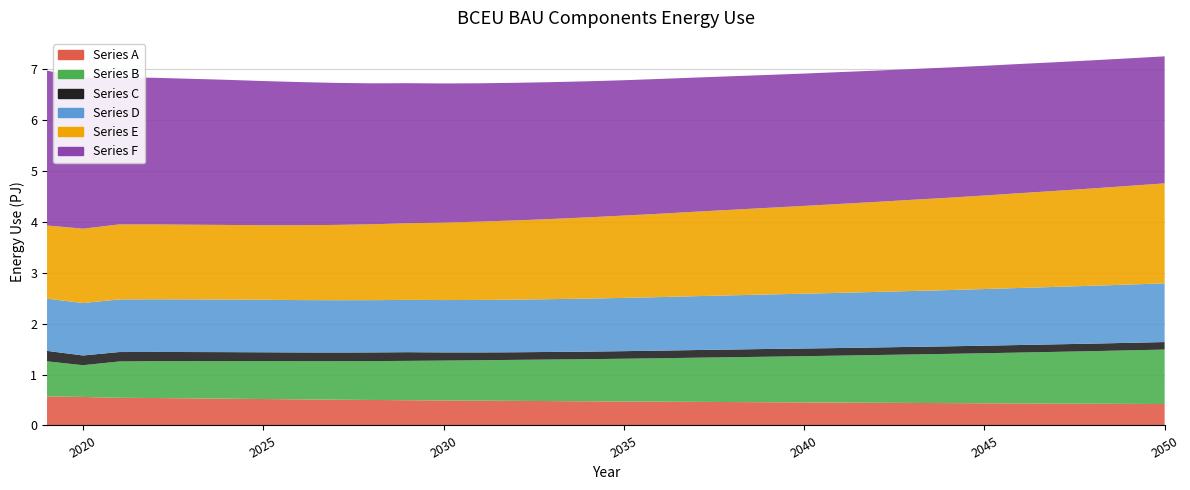

Reading right to left, transcribe all the data shown in this chart.

Series A: 2050=421200000000000	2049=423900000000000	2048=426500000000000	2047=429600000000000	2046=432500000000000	2045=435700000000000	2044=439000000000000	2043=442500000000000	2042=445700000000000	2041=449100000000000	2040=452600000000000	2039=456100000000000	2038=459900000000000	2037=463600000000000	2036=467100000000000	2035=470700000000000	2034=474400000000000	2033=478800000000000	2032=483000000000000	2031=487100000000000	2030=491300000000000	2029=495900000000000	2028=500800000000000	2027=506300000000000	2026=512600000000000	2025=519600000000000	2024=526400000000000	2023=532700000000000	2022=538600000000000	2021=543400000000000	2020=560300000000000	2019=570800000000000
Series B: 2050=1069000000000000	2049=1051000000000000	2048=1033000000000000	2047=1016000000000000	2046=999400000000000	2045=982600000000000	2044=966900000000000	2043=952000000000000	2042=937200000000000	2041=922300000000000	2040=907800000000000	2039=893800000000000	2038=880300000000000	2037=866800000000000	2036=853000000000000	2035=839800000000000	2034=827400000000000	2033=816200000000000	2032=805100000000000	2031=793600000000000	2030=782700000000000	2029=772500000000000	2028=763100000000000	2027=755400000000000	2026=749000000000000	2025=743700000000000	2024=738200000000000	2023=731600000000000	2022=724400000000000	2021=713400000000000	2020=622800000000000	2019=688800000000000
Series C: 2050=147800000000000	2049=147700000000000	2048=147800000000000	2047=147900000000000	2046=148100000000000	2045=148200000000000	2044=148500000000000	2043=148800000000000	2042=149100000000000	2041=149700000000000	2040=150800000000000	2039=152300000000000	2038=151400000000000	2037=150500000000000	2036=149600000000000	2035=148700000000000	2034=148300000000000	2033=148600000000000	2032=149600000000000	2031=153600000000000	2030=160700000000000	2029=170500000000000	2028=170600000000000	2027=171300000000000	2026=172400000000000	2025=173900000000000	2024=175500000000000	2023=177500000000000	2022=180700000000000	2021=184800000000000	2020=191300000000000	2019=205100000000000
Series D: 2050=1153000000000000	2049=1144000000000000	2048=1136000000000000	2047=1128000000000000	2046=1120000000000000	2045=1112000000000000	2044=1104000000000000	2043=1097000000000000	2042=1090000000000000	2041=1083000000000000	2040=1076000000000000	2039=1070000000000000	2038=1064000000000000	2037=1058000000000000	2036=1051000000000000	2035=1046000000000000	2034=1041000000000000	2033=1037000000000000	2032=1033000000000000	2031=1030000000000000	2030=1028000000000000	2029=1027000000000000	2028=1026000000000000	2027=1027000000000000	2026=1028000000000000	2025=1031000000000000	2024=1033000000000000	2023=1034000000000000	2022=1034000000000000	2021=1033000000000000	2020=1030000000000000	2019=1025000000000000
Series E: 2050=1963000000000000	2049=1937000000000000	2048=1911000000000000	2047=1886000000000000	2046=1862000000000000	2045=1837000000000000	2044=1813000000000000	2043=1791000000000000	2042=1768000000000000	2041=1746000000000000	2040=1724000000000000	2039=1701000000000000	2038=1680000000000000	2037=1659000000000000	2036=1637000000000000	2035=1616000000000000	2034=1595000000000000	2033=1574000000000000	2032=1556000000000000	2031=1538000000000000	2030=1521000000000000	2029=1505000000000000	2028=1490000000000000	2027=1478000000000000	2026=1470000000000000	2025=1463000000000000	2024=1464000000000000	2023=1466000000000000	2022=1470000000000000	2021=1473000000000000	2020=1459000000000000	2019=1437000000000000
Series F: 2050=2494000000000000	2049=2505000000000000	2048=2516000000000000	2047=2526000000000000	2046=2537000000000000	2045=2547000000000000	2044=2558000000000000	2043=2568000000000000	2042=2578000000000000	2041=2589000000000000	2040=2599000000000000	2039=2610000000000000	2038=2622000000000000	2037=2634000000000000	2036=2647000000000000	2035=2658000000000000	2034=2672000000000000	2033=2687000000000000	2032=2702000000000000	2031=2717000000000000	2030=2732000000000000	2029=2750000000000000	2028=2768000000000000	2027=2789000000000000	2026=2811000000000000	2025=2832000000000000	2024=2850000000000000	2023=2865000000000000	2022=2879000000000000	2021=2890000000000000	2020=2960000000000000	2019=3041000000000000